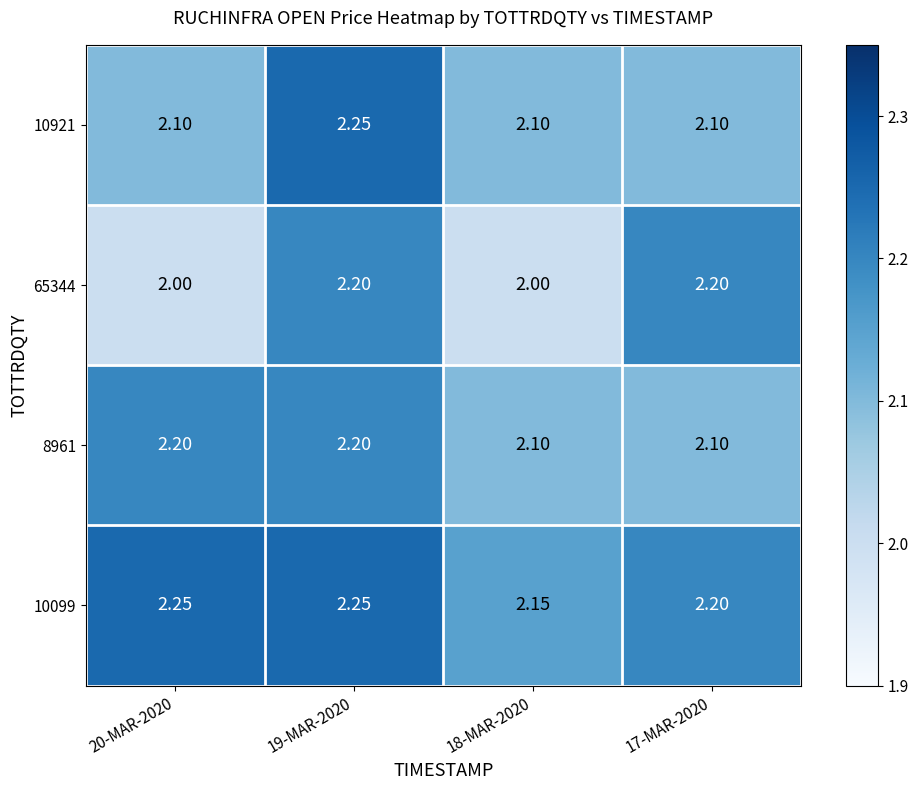

Which series has the largest total across all categories?

10099